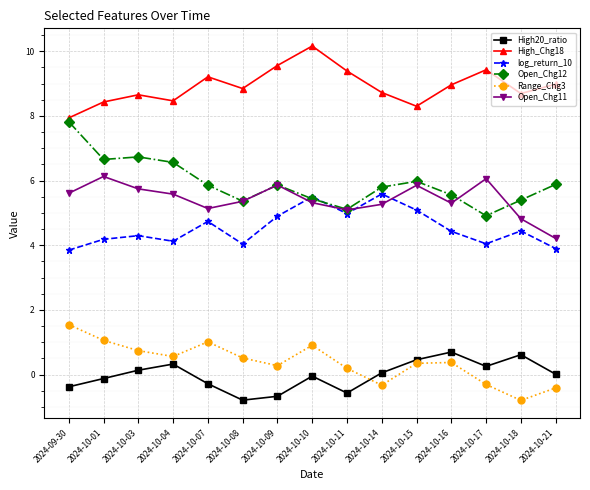

True or false: High_Chg18 and Open_Chg12 intersect in this chart.

False